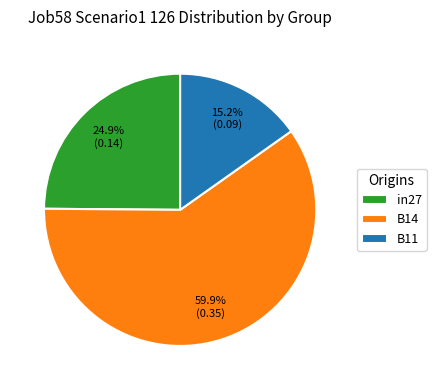

Which category accounts for the majority?

B14